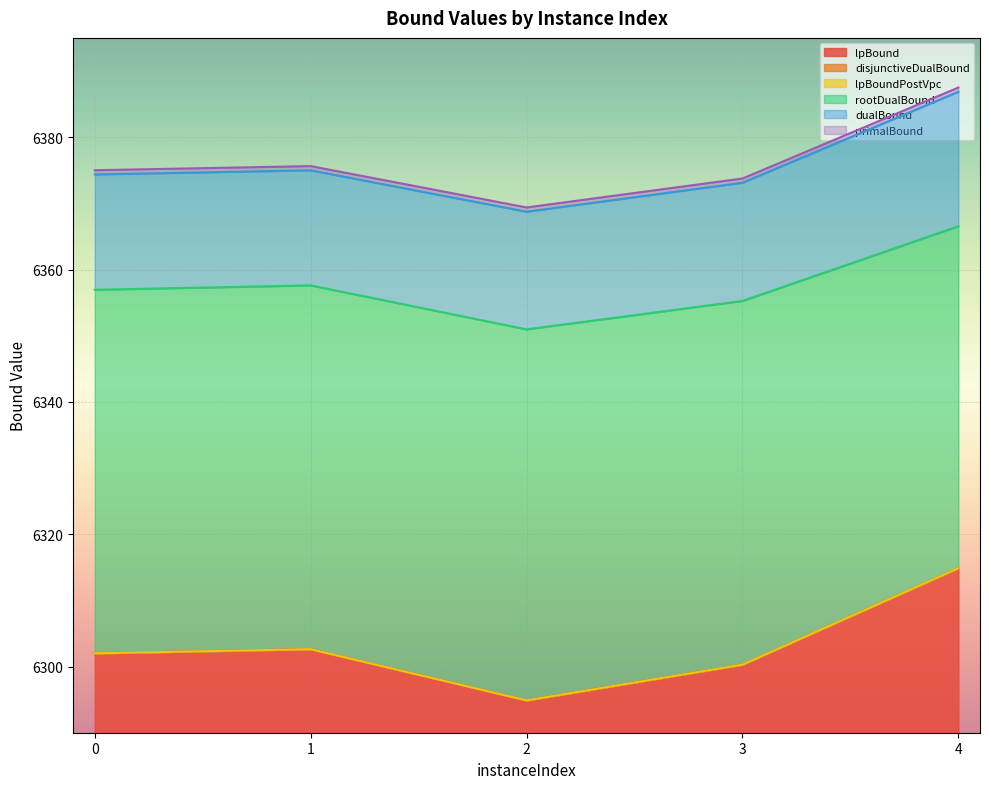

At which category does the chart reach its minimum across all series?

2